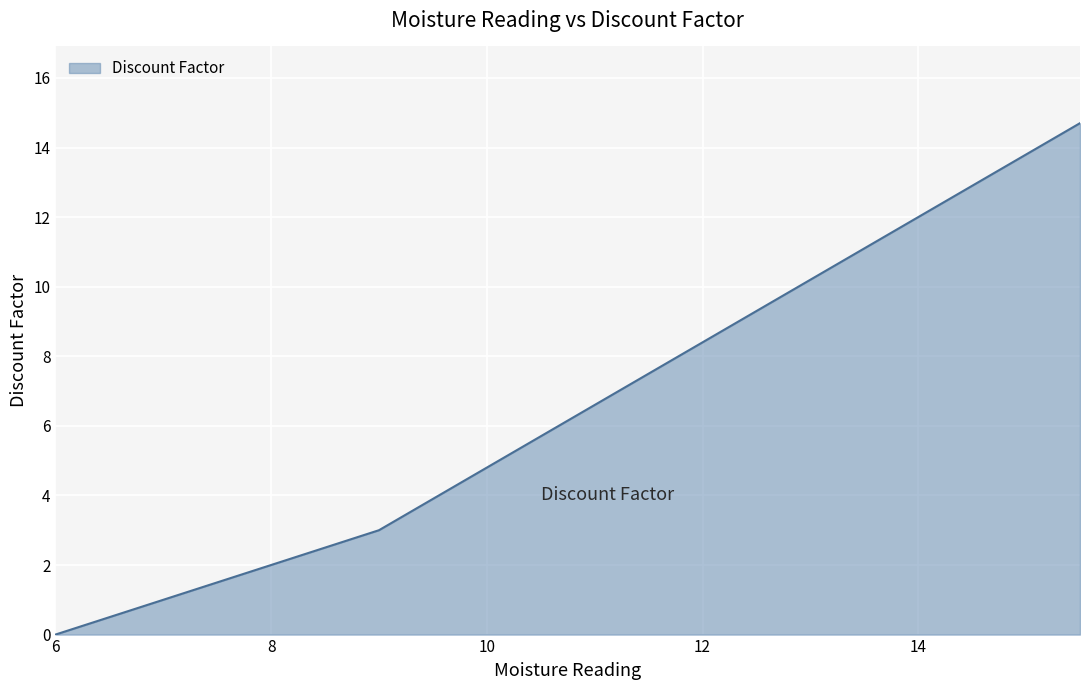

What is the maximum value shown in the chart?

14.7